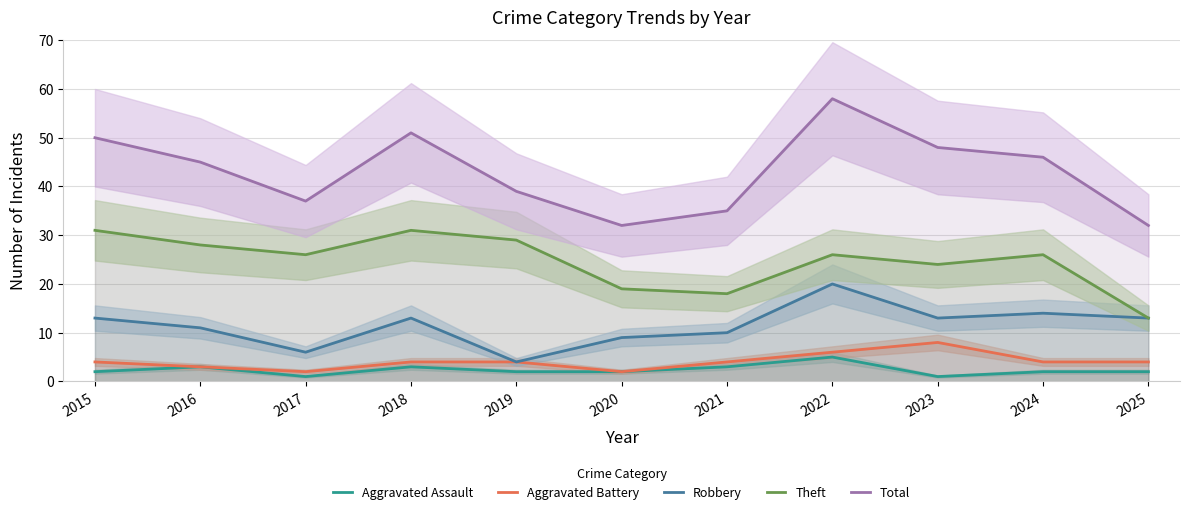

Reading right to left, list all the values displayed in this chart.

Aggravated Assault: 2	2	1	5	3	2	2	3	1	3	2
Aggravated Battery: 4	4	8	6	4	2	4	4	2	3	4
Robbery: 13	14	13	20	10	9	4	13	6	11	13
Theft: 13	26	24	26	18	19	29	31	26	28	31
Total: 32	46	48	58	35	32	39	51	37	45	50